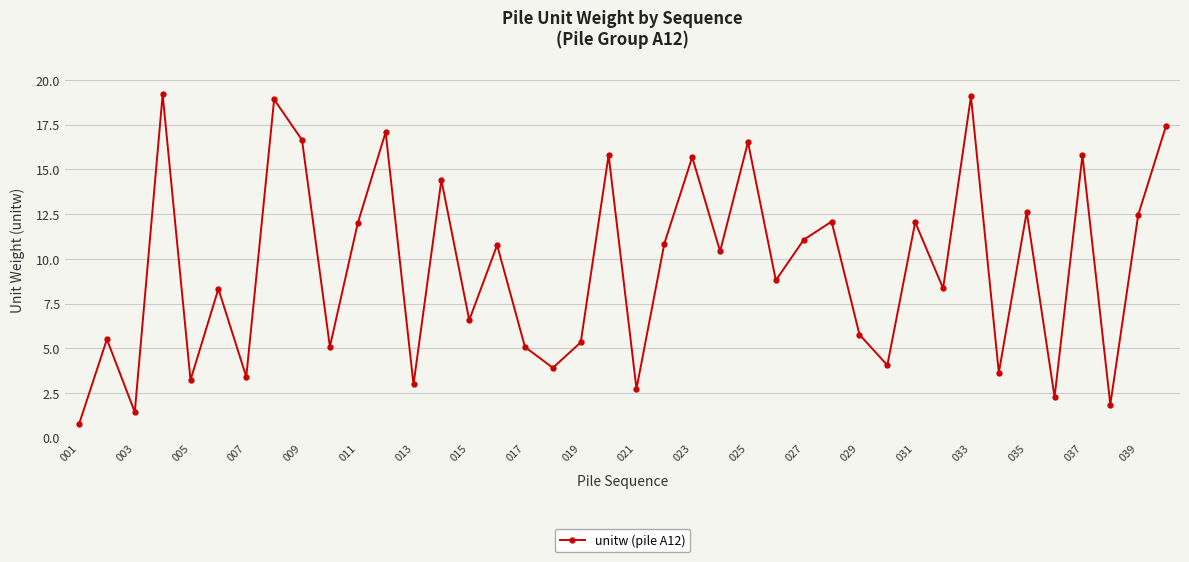

How many points are lower than both their immediate neighbors (excluding endpoints)?

15